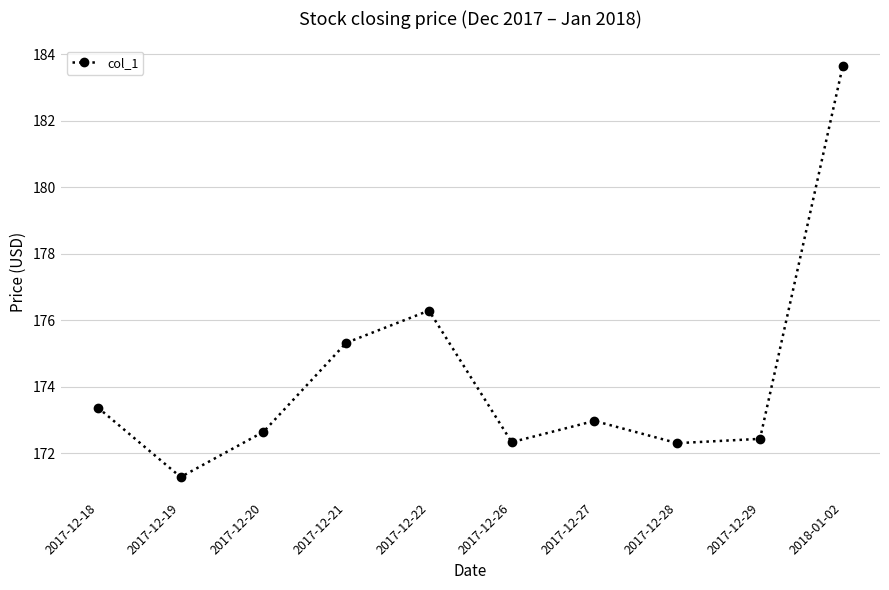

What is the difference between the second highest and minimum values?

5.0